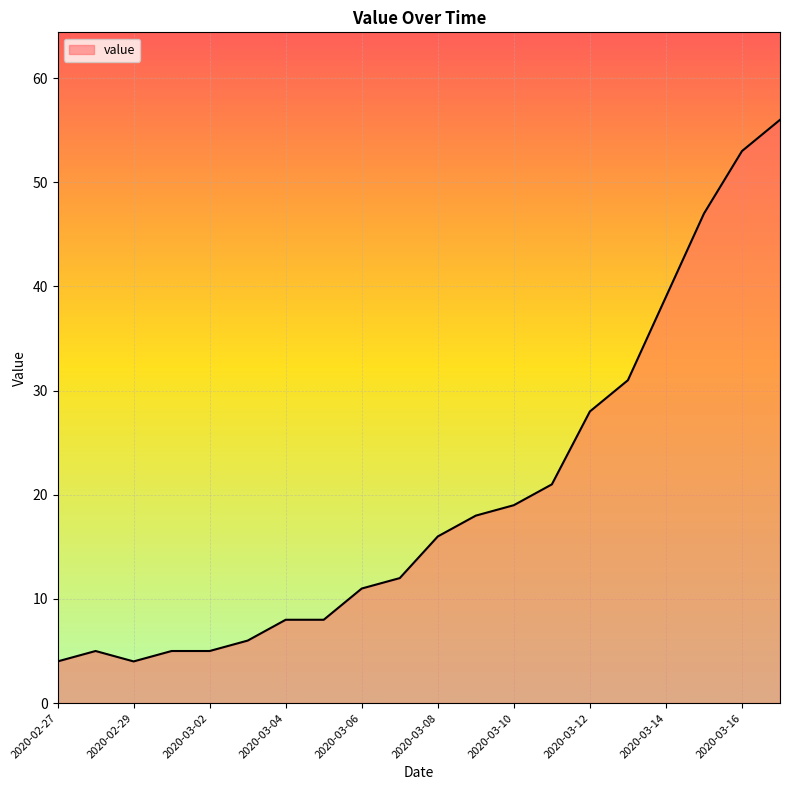

What is the maximum value shown in the chart?

56